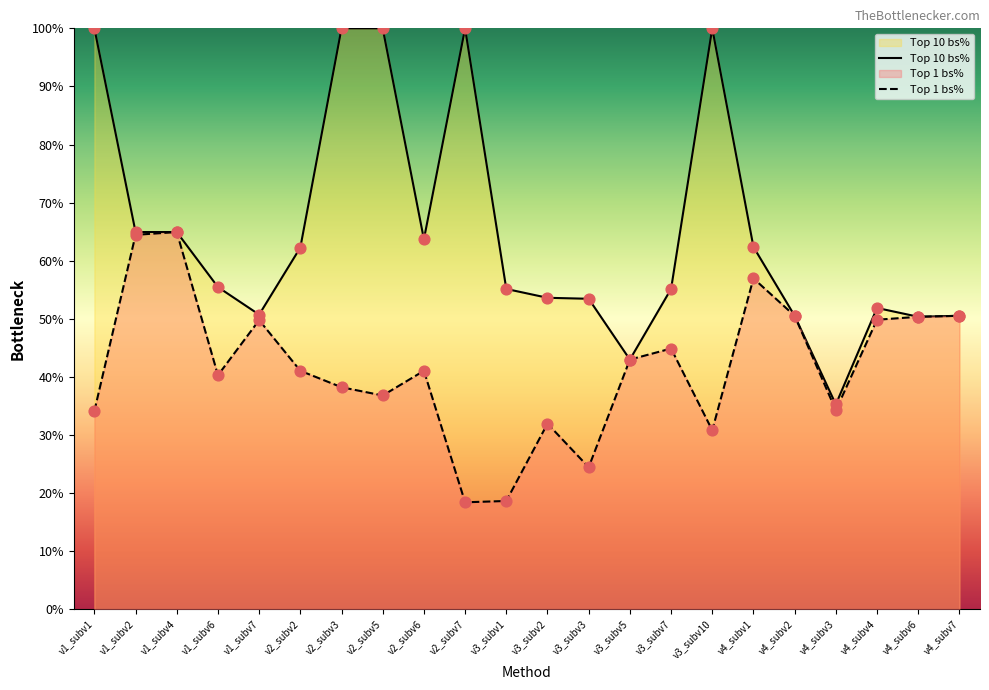

Is the value of Top 1 bs% at v3_subv10 greater than the value of Top 10 bs% at v4_subv3?

No